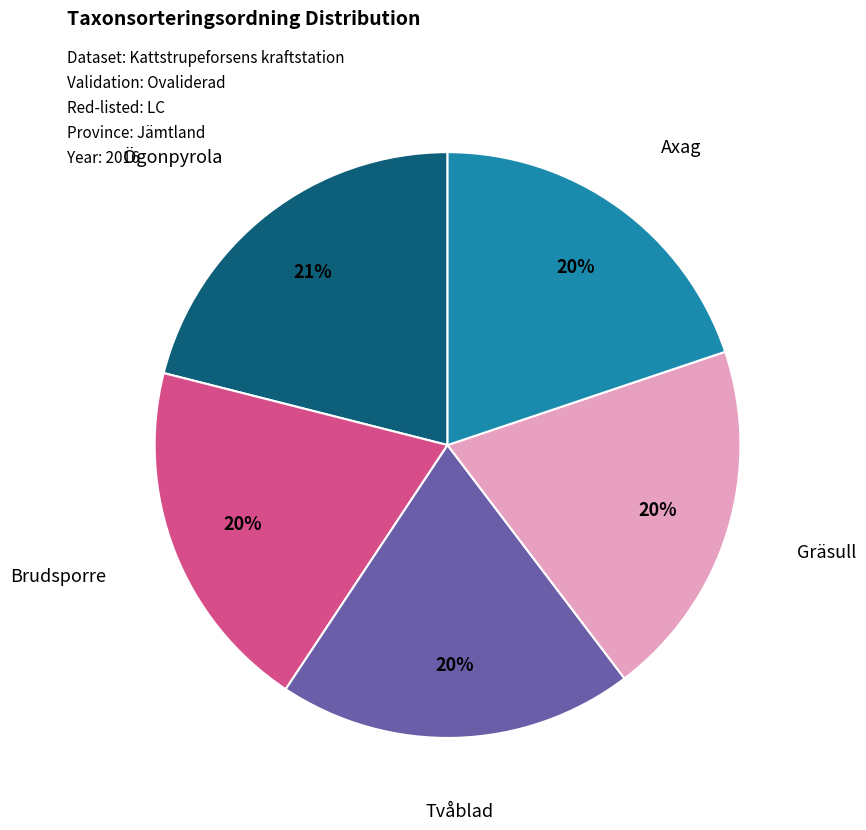

Is the sum of Gräsull and Axag greater than half?

No